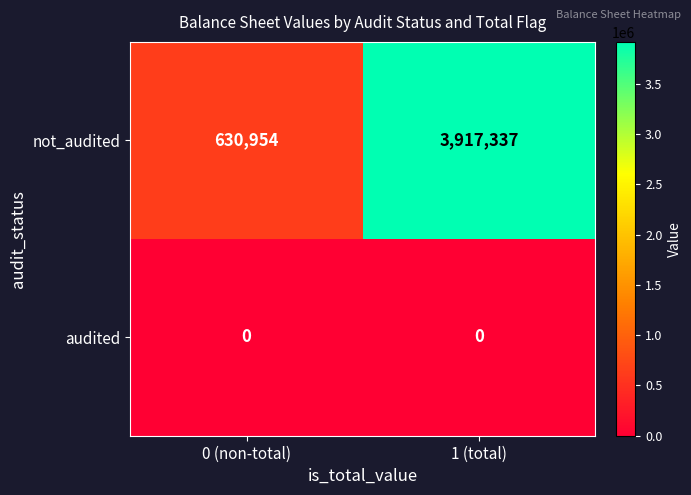

At which category is the sum across all series the highest?

1 (total)